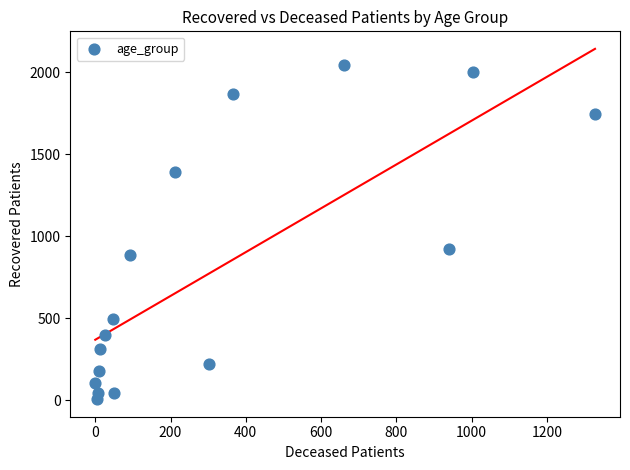

What Y value in the scatter plot is closest to 1025?

924